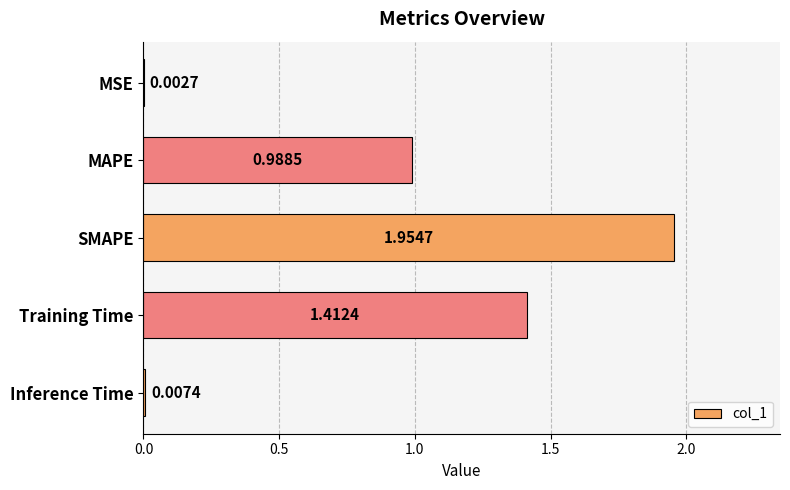

What is the ratio of the value at MAPE to the value at SMAPE?

0.5